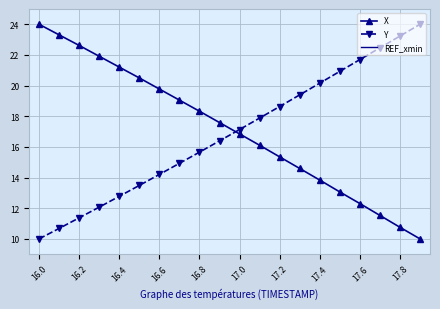

At which label does REF_xmin reach its minimum?

16.0